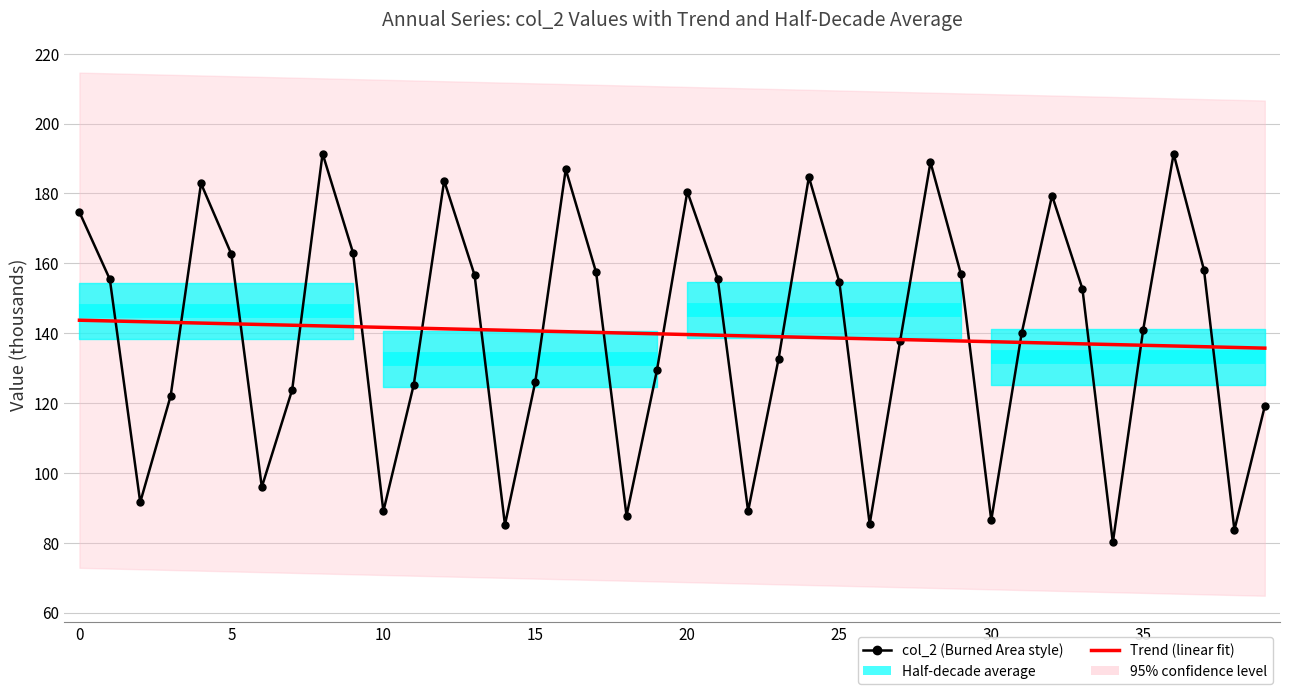

Read the col_2 (main) value at 35.

141.0